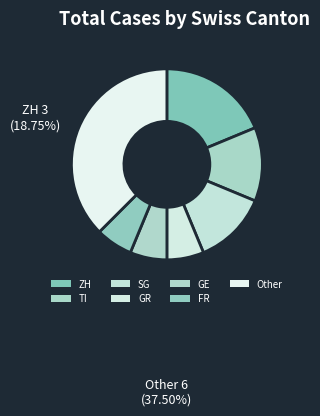

How many slices are in this pie chart?

7